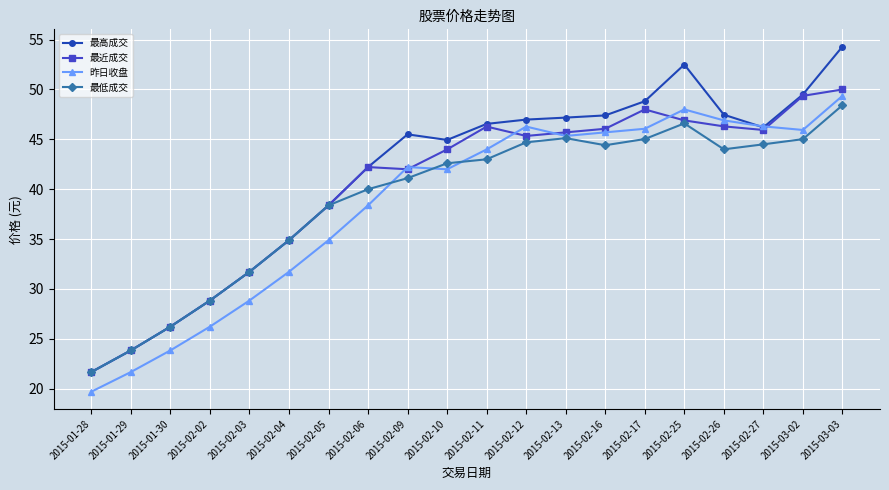

Does the chart have visible grid lines?

Yes